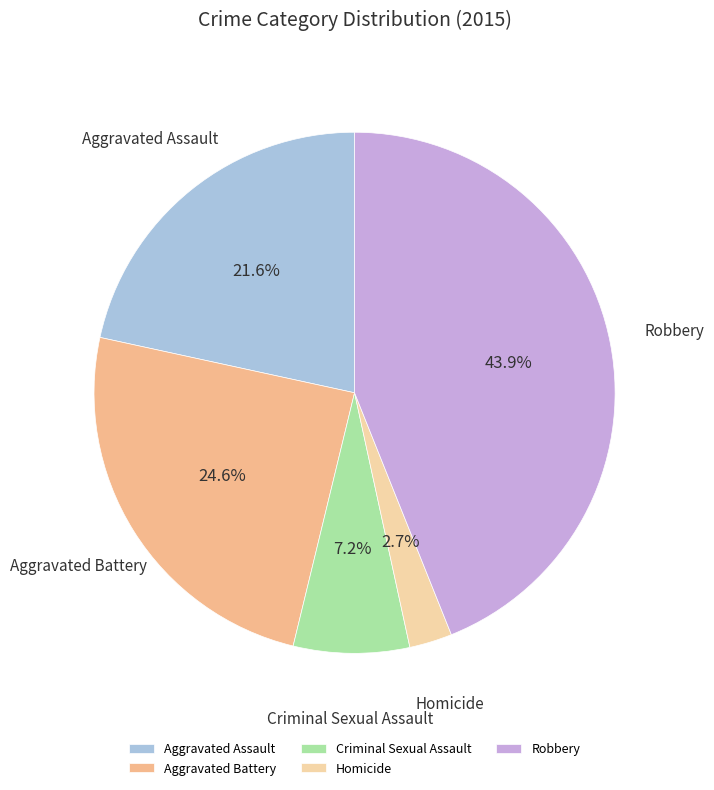

To the nearest percent, what is the difference between the largest and smallest slice percentages?

41%